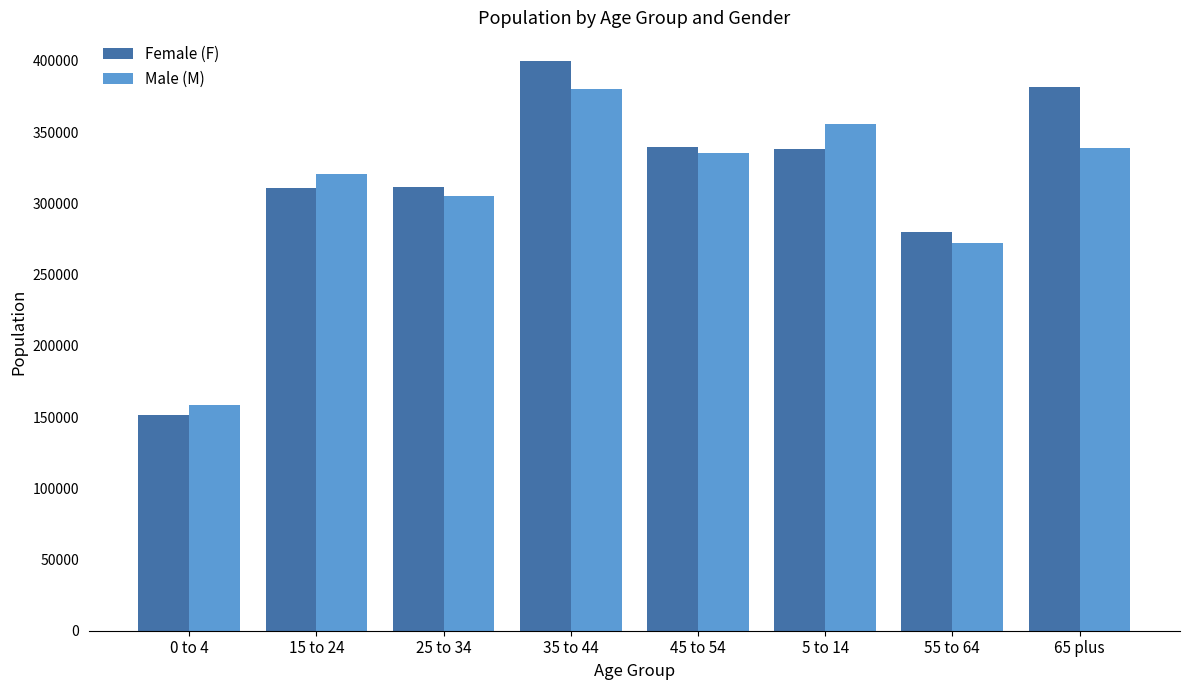

Rank the series by their maximum value, from highest to lowest.

Female (F), Male (M)